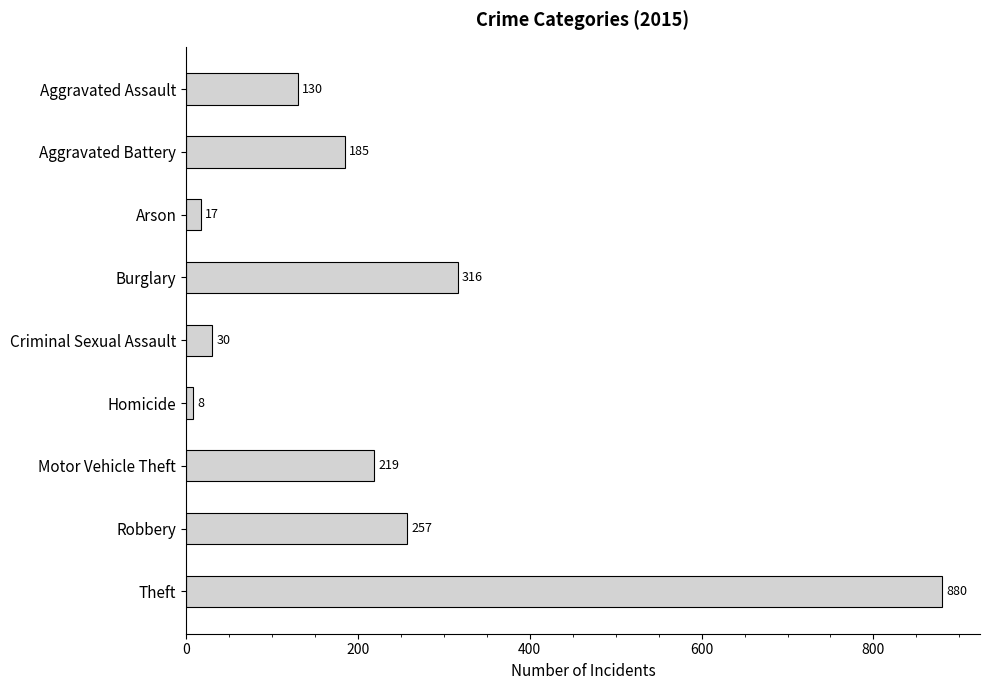

What is the maximum value shown in the chart?

880